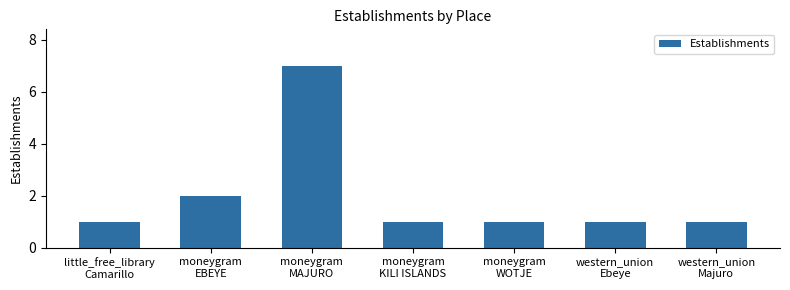

What is the maximum value shown in the chart?

7